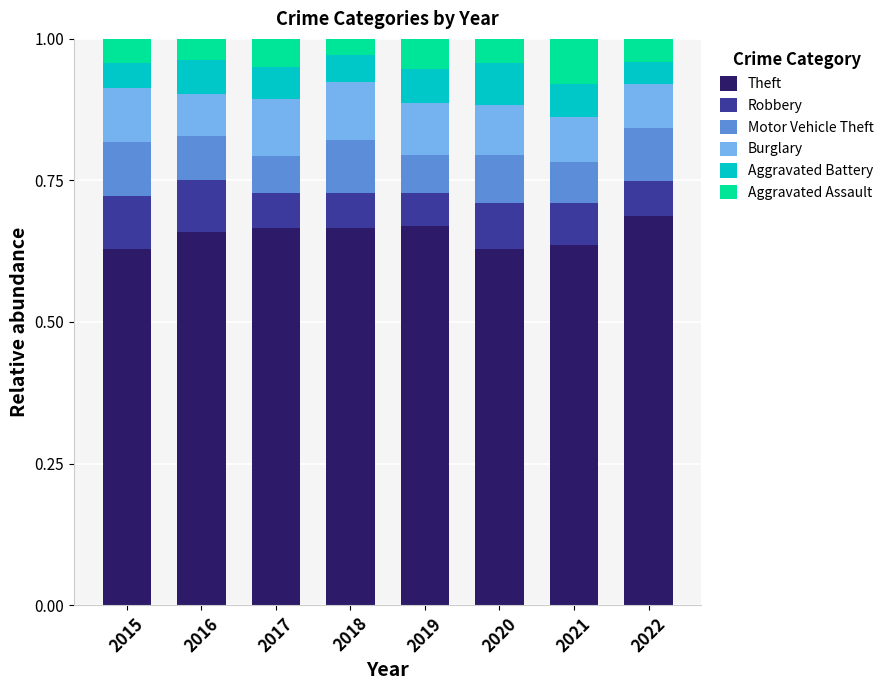

The Theft series shows 0.4 at 2015. True or false?

False